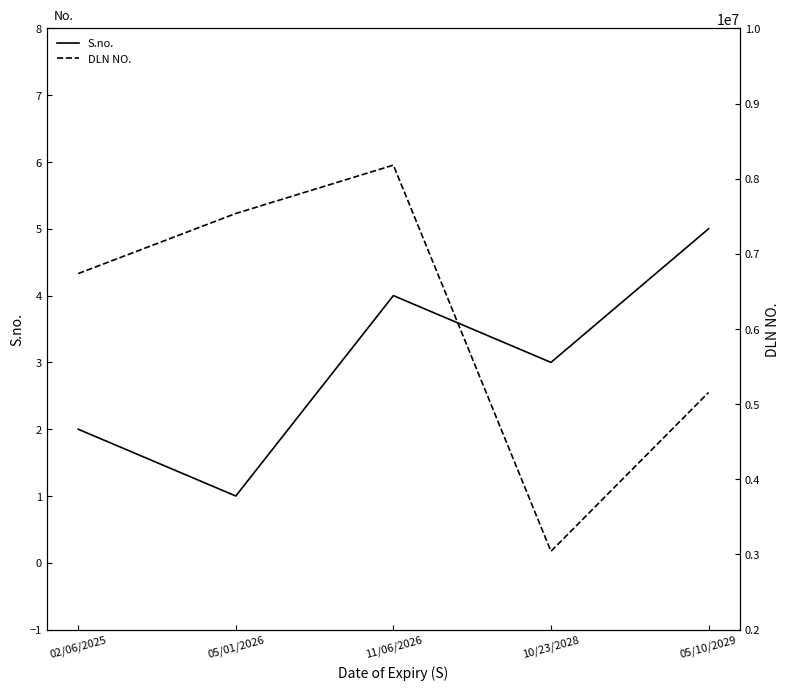

How many data points does each series have?

5